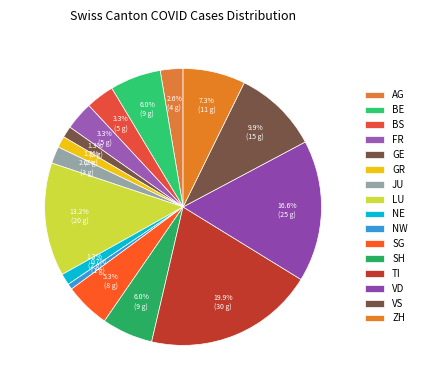

What percentage do AG and VS together represent?

12.6%